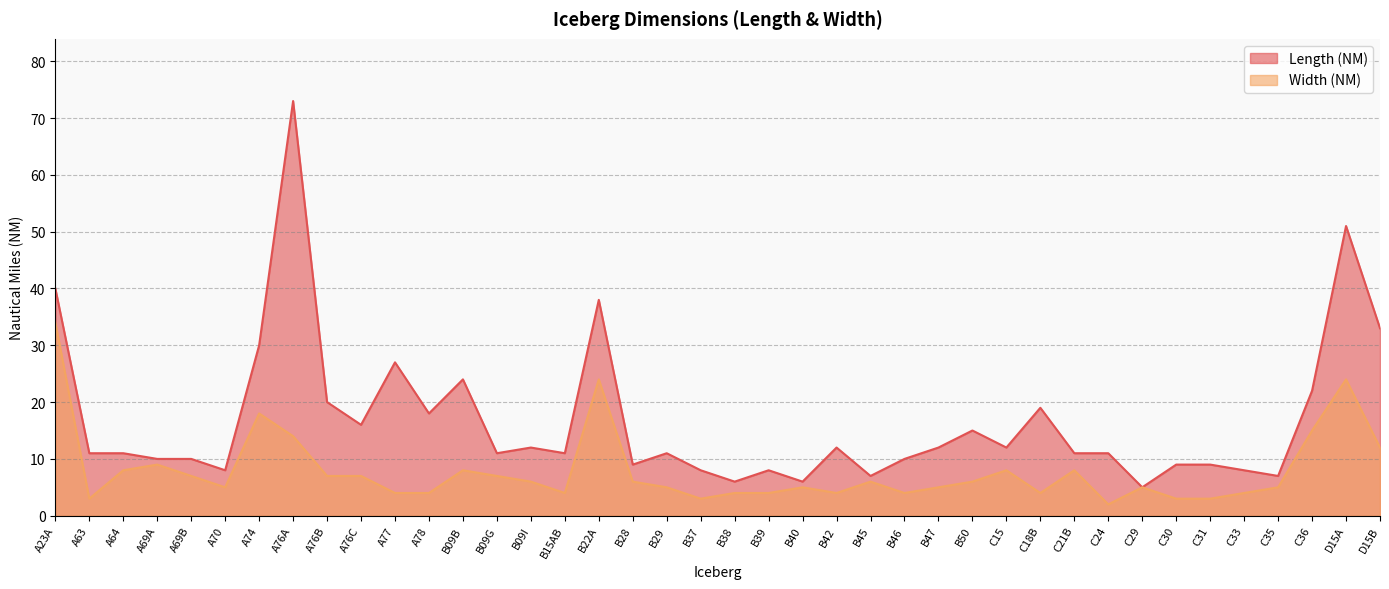

At how many categories does at least one series exceed 11?

18